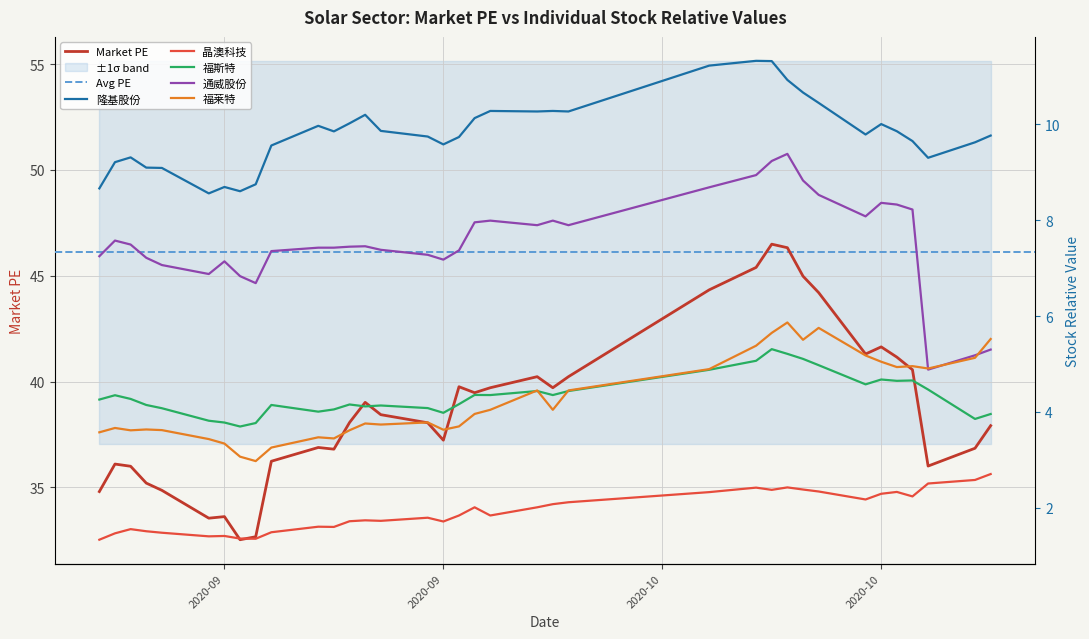

Reading right to left, list all the values displayed in this chart.

隆基股份: 9.8	9.6	9.3	9.7	9.9	10.0	9.8	10.5	10.7	10.9	11.3	11.3	11.2	10.3	10.3	10.3	10.3	10.1	9.7	9.6	9.7	9.9	10.2	10.0	9.9	10.0	9.6	8.8	8.6	8.7	8.6	9.1	9.1	9.3	9.2	8.7
晶澳科技: 2.7	2.6	2.5	2.2	2.3	2.3	2.2	2.3	2.4	2.4	2.4	2.4	2.3	2.1	2.1	2.0	1.8	2.0	1.8	1.7	1.8	1.7	1.7	1.7	1.6	1.6	1.5	1.4	1.4	1.4	1.4	1.5	1.5	1.6	1.5	1.3
福斯特: 4.0	3.9	4.5	4.7	4.6	4.7	4.6	5.0	5.1	5.2	5.3	5.1	4.9	4.4	4.4	4.4	4.4	4.4	4.2	4.0	4.1	4.1	4.1	4.2	4.1	4.0	4.1	3.8	3.7	3.8	3.8	4.1	4.1	4.3	4.3	4.3
通威股份: 5.3	5.2	4.9	8.2	8.3	8.4	8.1	8.5	8.8	9.4	9.2	8.9	8.7	7.9	8.0	7.9	8.0	8.0	7.4	7.2	7.3	7.4	7.5	7.4	7.4	7.4	7.4	6.7	6.8	7.1	6.9	7.1	7.2	7.5	7.6	7.2
福莱特: 5.5	5.1	4.9	5.0	4.9	5.0	5.2	5.8	5.5	5.9	5.6	5.4	4.9	4.4	4.0	4.4	4.0	4.0	3.7	3.6	3.8	3.7	3.8	3.6	3.4	3.5	3.3	3.0	3.1	3.3	3.4	3.6	3.6	3.6	3.7	3.6
pe: 37.9	36.8	36.0	40.6	41.2	41.6	41.3	44.2	45.0	46.3	46.5	45.4	44.3	40.2	39.7	40.2	39.7	39.5	39.8	37.2	38.1	38.4	39.0	38.1	36.8	36.9	36.2	32.7	32.5	33.6	33.5	34.9	35.2	36.0	36.1	34.8